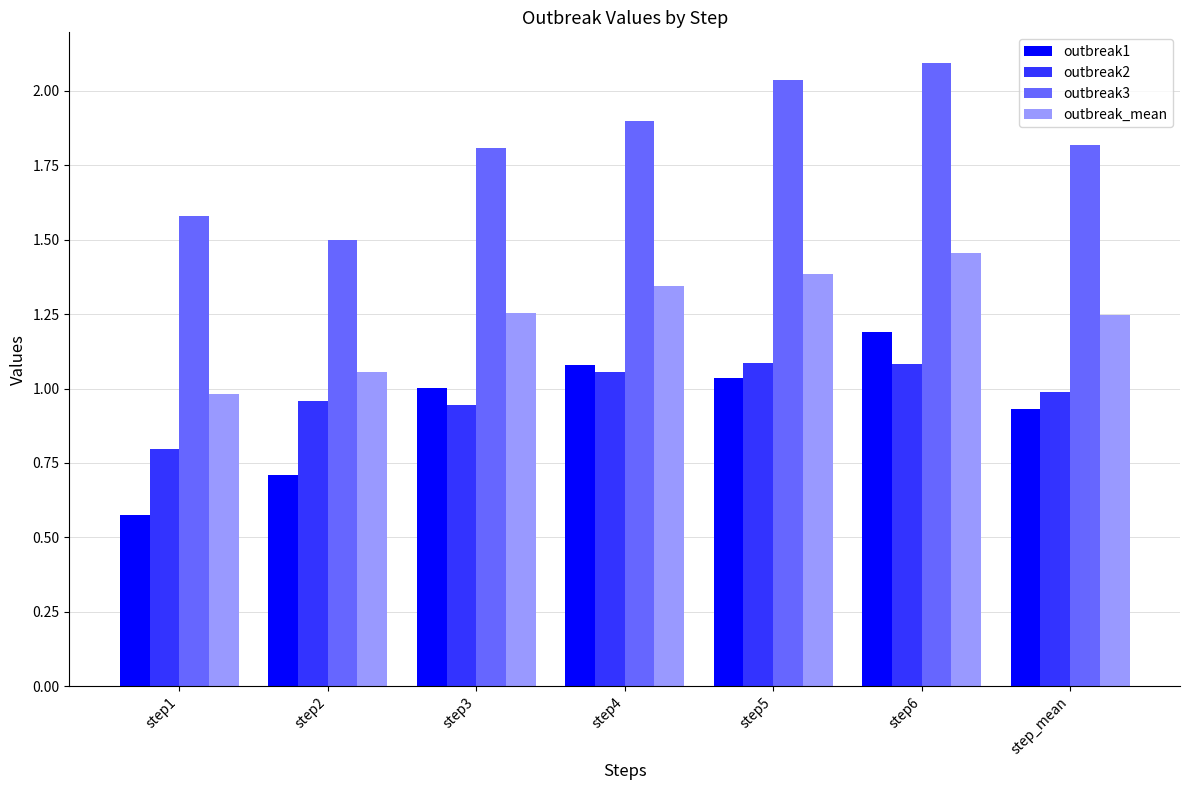

Which category has the lowest value in the outbreak2 series?

step1